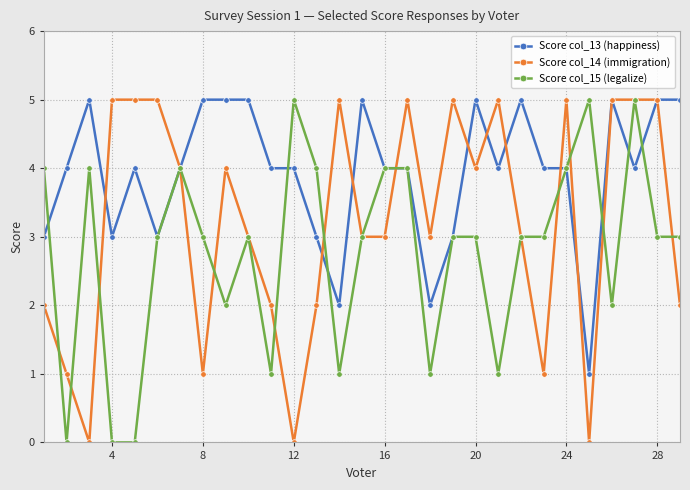

What is the maximum value shown in the chart?

5